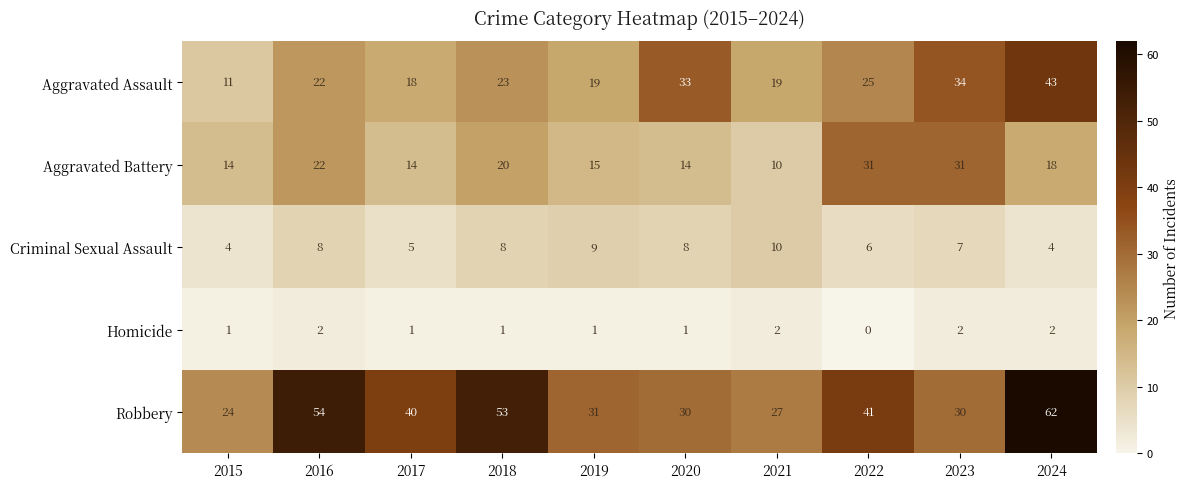

Rank the series at 2023 from highest to lowest value.

Aggravated Assault, Aggravated Battery, Robbery, Criminal Sexual Assault, Homicide